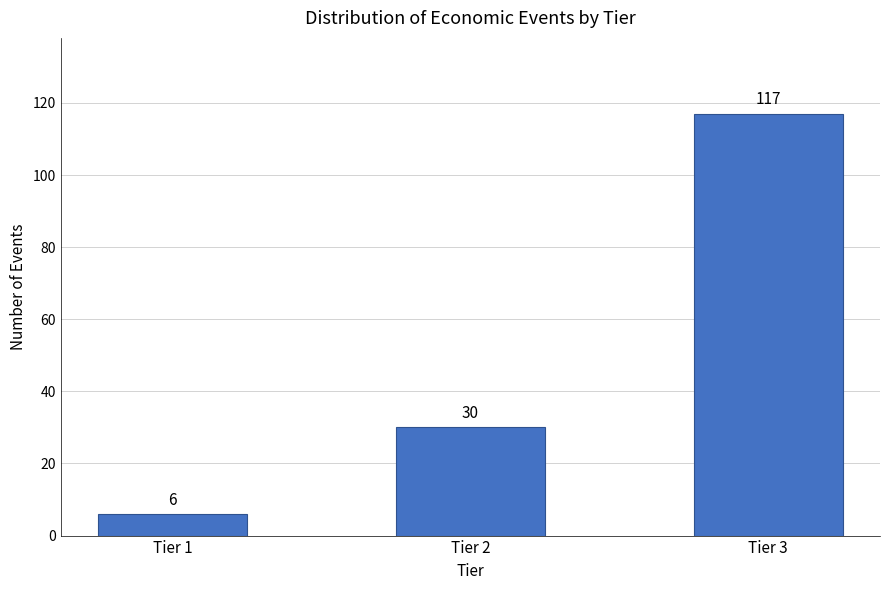

Reading left to right, transcribe all the data shown in this chart.

Tier 1=6	Tier 2=30	Tier 3=117